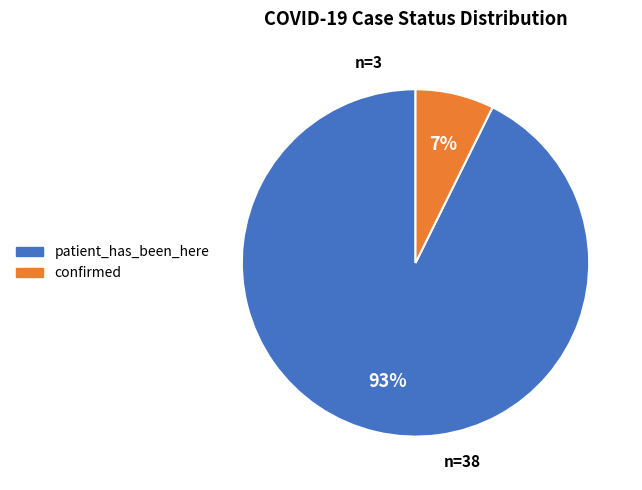

What is the ratio of the value at confirmed to the value at patient_has_been_here?

0.1